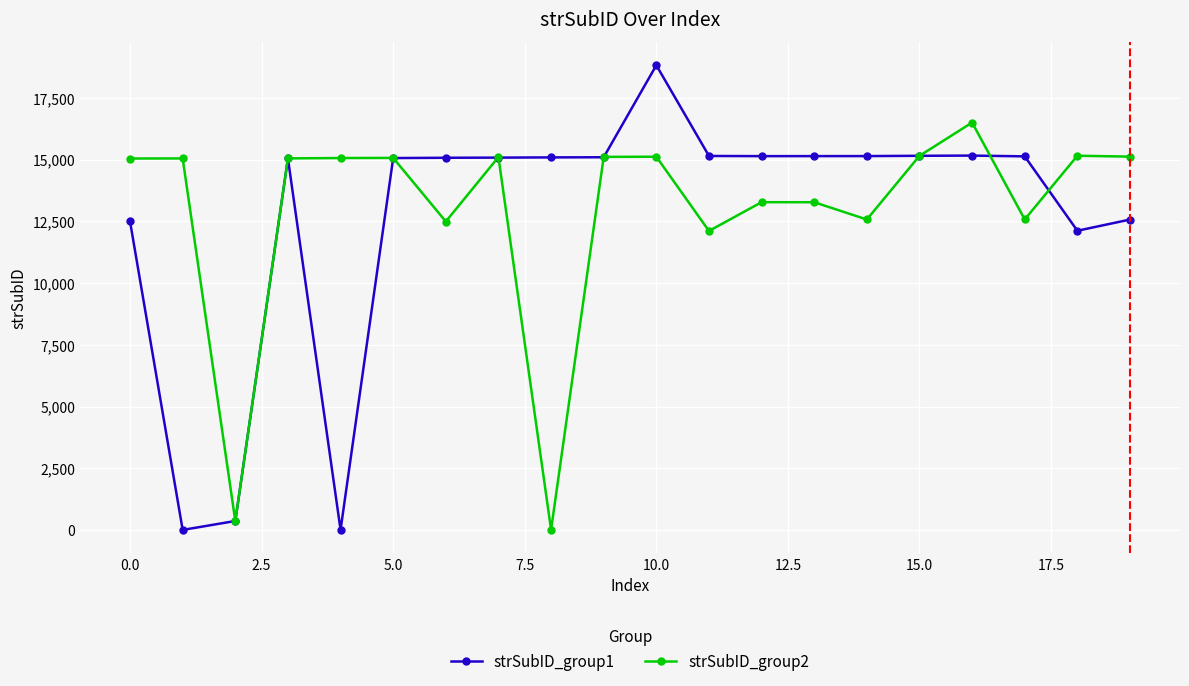

True or false: strSubID_group2 has more than 1 points higher than both neighbors.

True